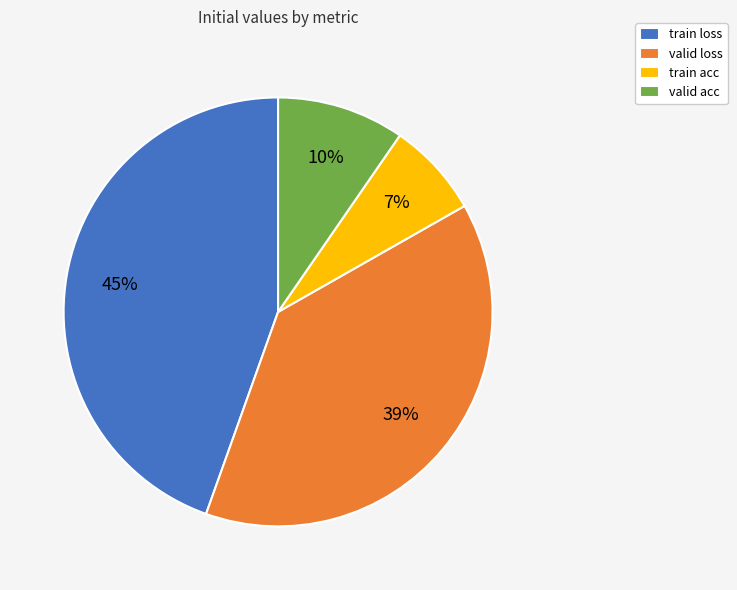

Which category has the biggest portion of the pie?

train loss